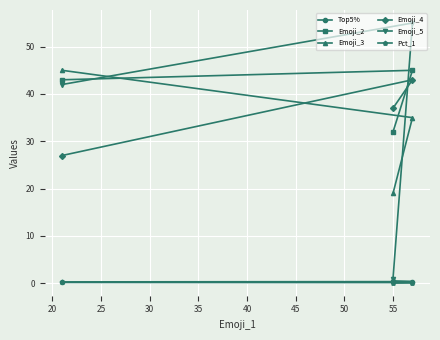

Which series has the largest total across all categories?

Emoji_2